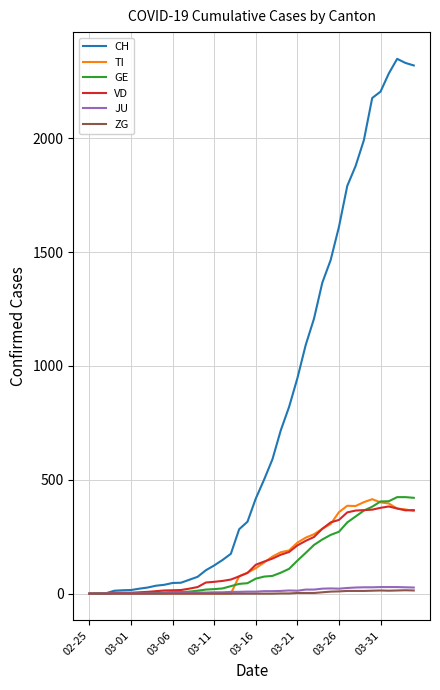

Which series has the largest range (max minus min)?

CH